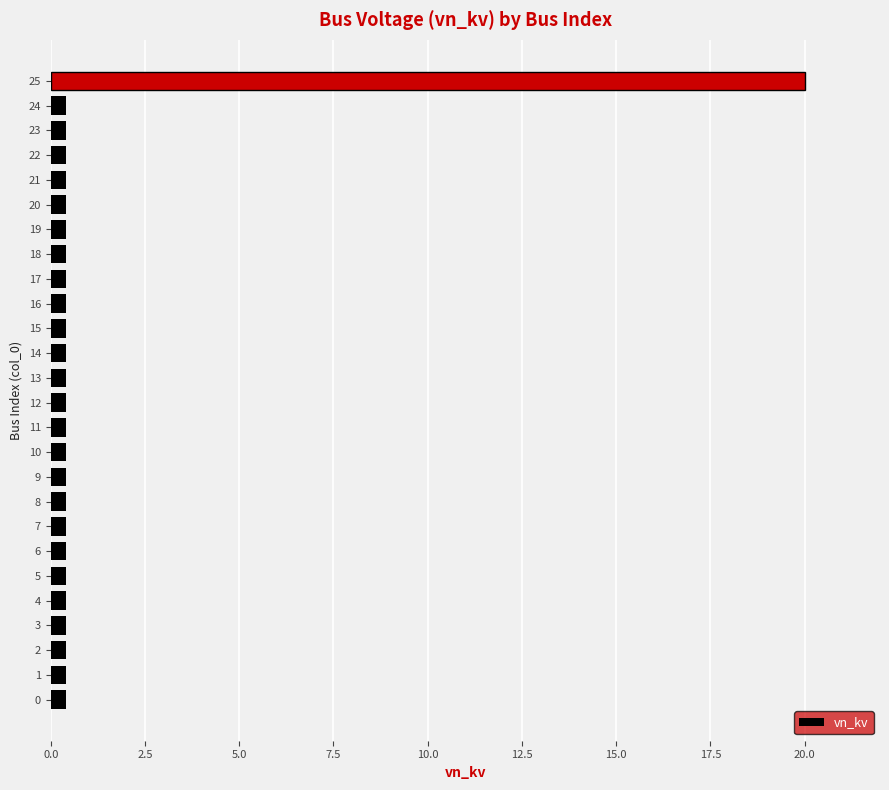

What is the smallest value displayed?

0.4